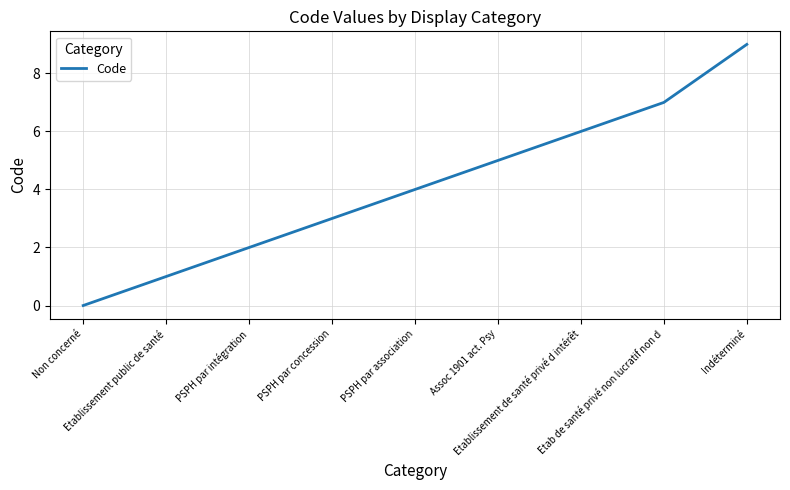

List the labels in order of value, smallest first.

Non concerné, Etablissement public de santé, PSPH par intégration, PSPH par concession, PSPH par association, Assoc 1901 act. Psy, Etablissement de santé privé d intérêt, Etab de santé privé non lucratif non d, Indéterminé